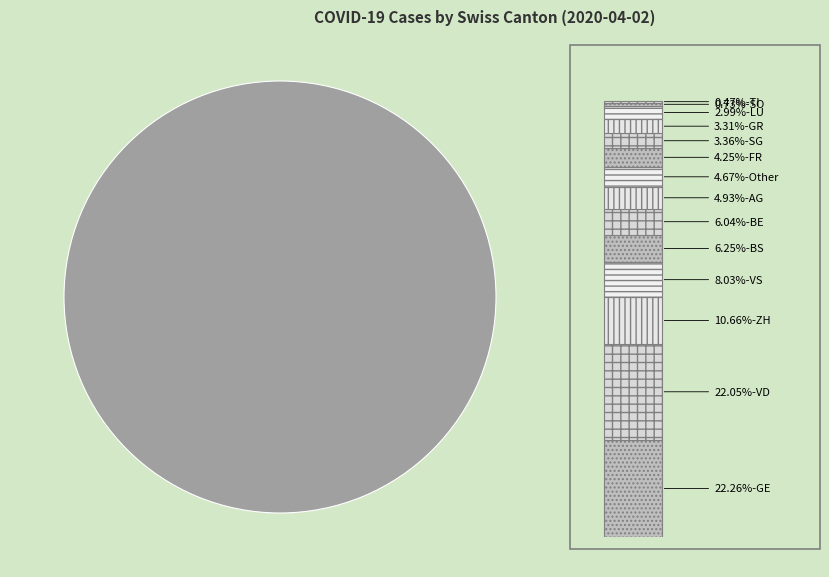

The ZH slice represents 11% of the pie. True or false?

True